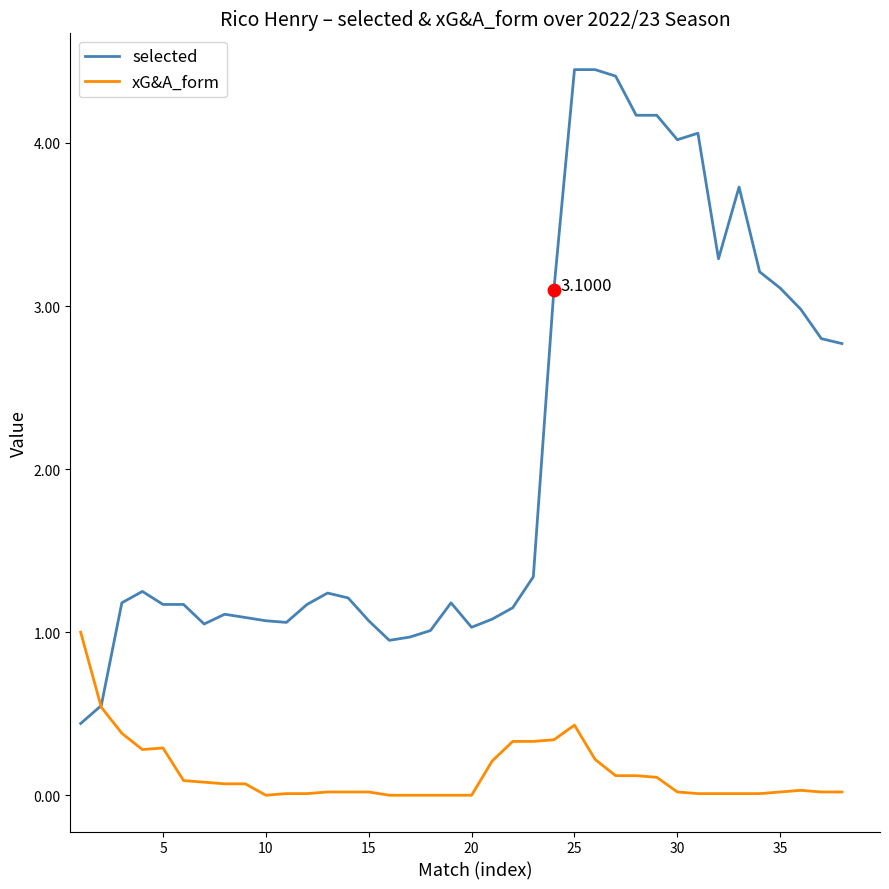

Which series has the largest total across all categories?

selected